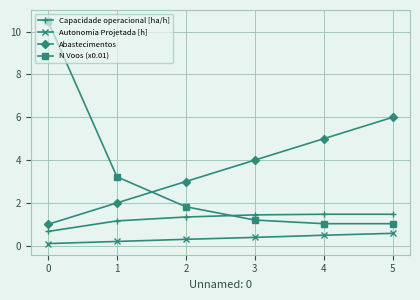

Is this an area chart (filled region under the line)?

No